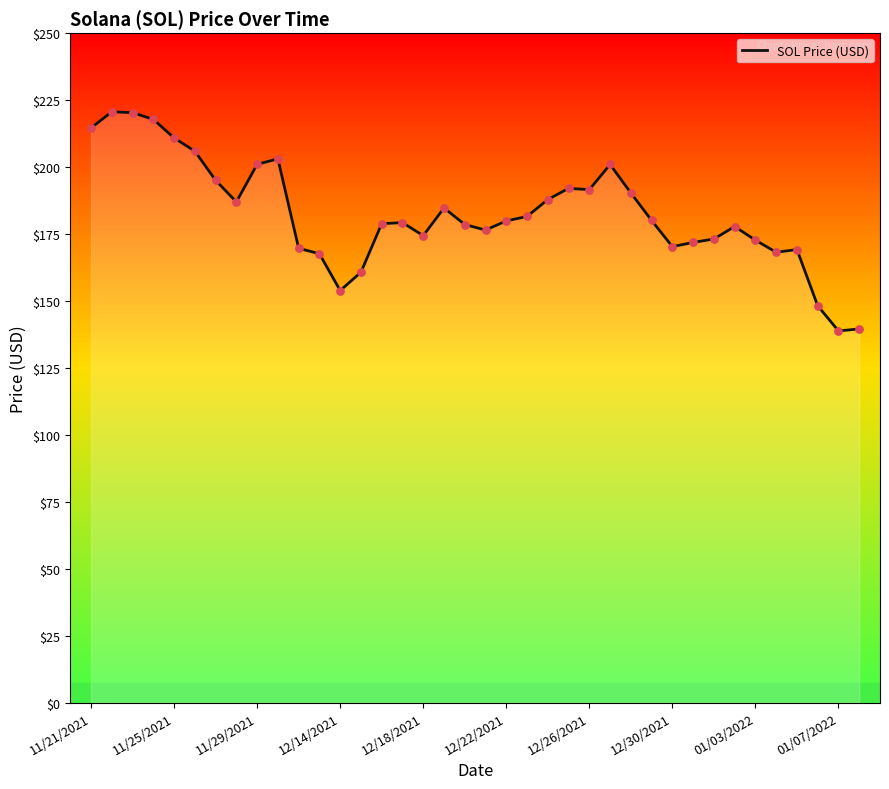

What is the lowest value of the SOL Price (USD) series?

138.8